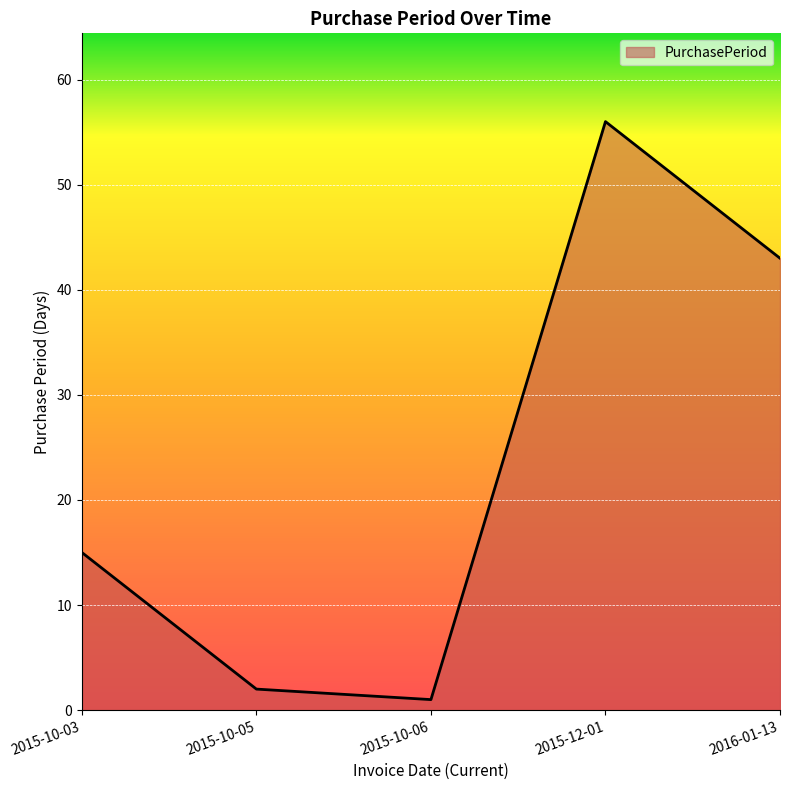

Count the number of categories in the chart.

5